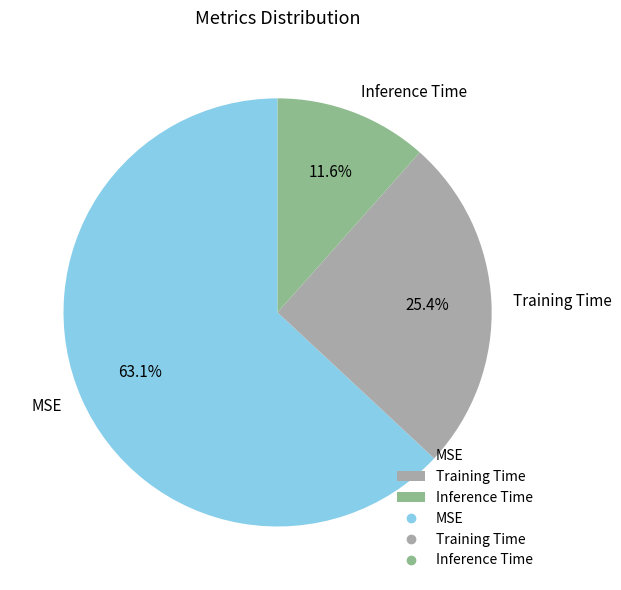

To the nearest percent, what percentage of the pie is Training Time?

25%